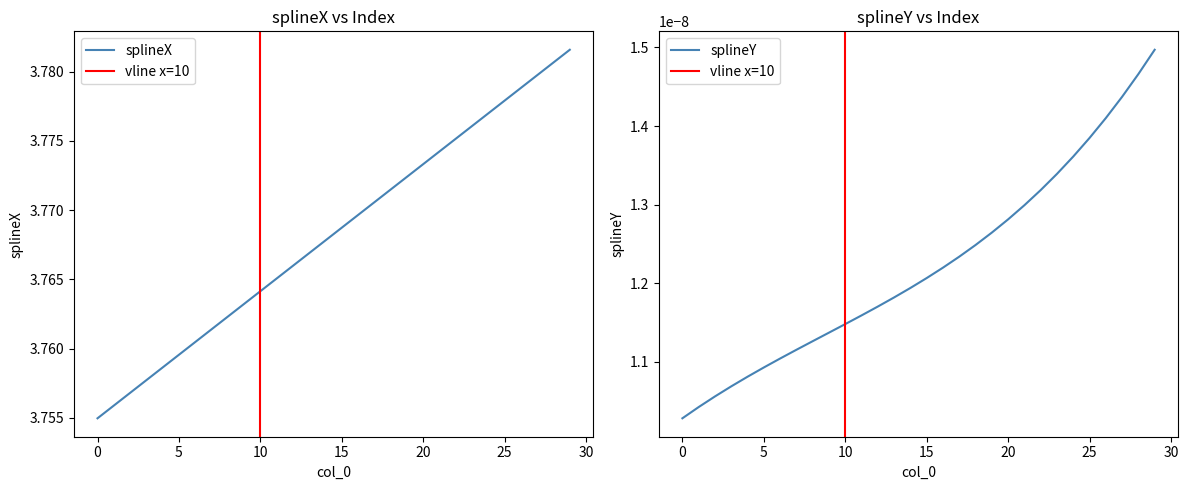

Reading left to right, what are all the values shown in this chart?

0=3.8	1=3.8	2=3.8	3=3.8	4=3.8	5=3.8	6=3.8	7=3.8	8=3.8	9=3.8	10=3.8	11=3.8	12=3.8	13=3.8	14=3.8	15=3.8	16=3.8	17=3.8	18=3.8	19=3.8	20=3.8	21=3.8	22=3.8	23=3.8	24=3.8	25=3.8	26=3.8	27=3.8	28=3.8	29=3.8